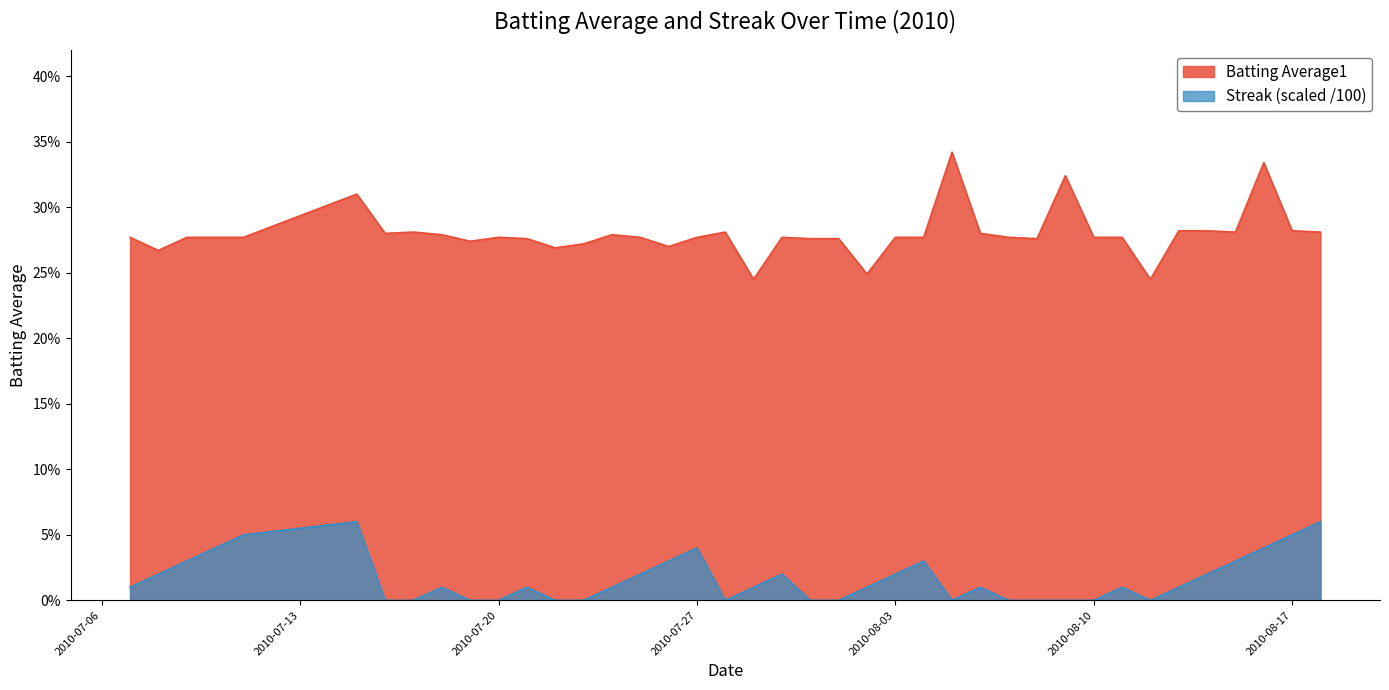

True or false: Batting Average1 and Streak cross at least once.

False